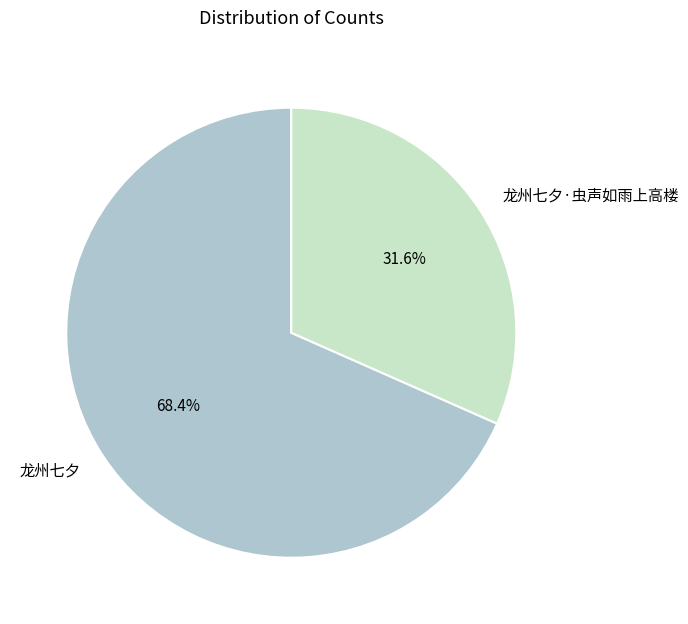

To the nearest percent, what is the difference between the 龙州七夕 and 龙州七夕·虫声如雨上高楼 slice percentages?

37%